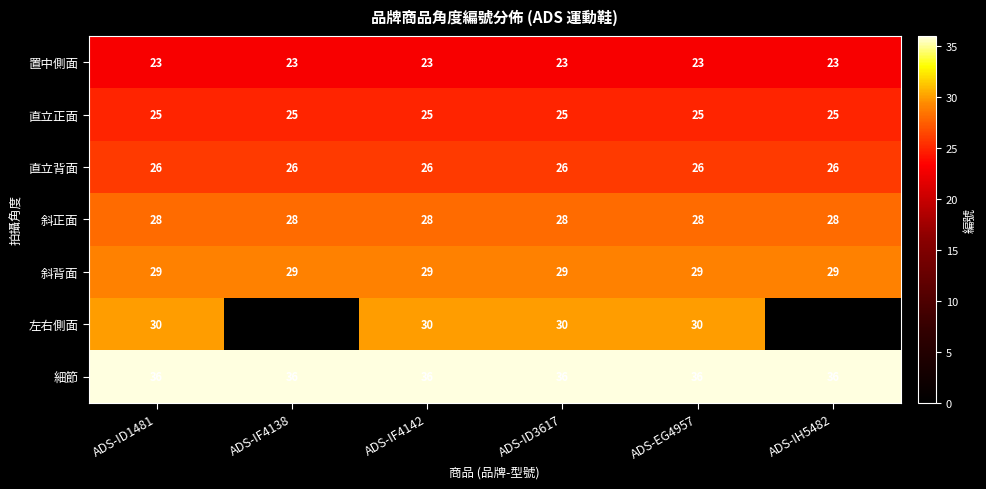

Is it true that 斜背面 equals 7.4 at ADS-IF4138?

False